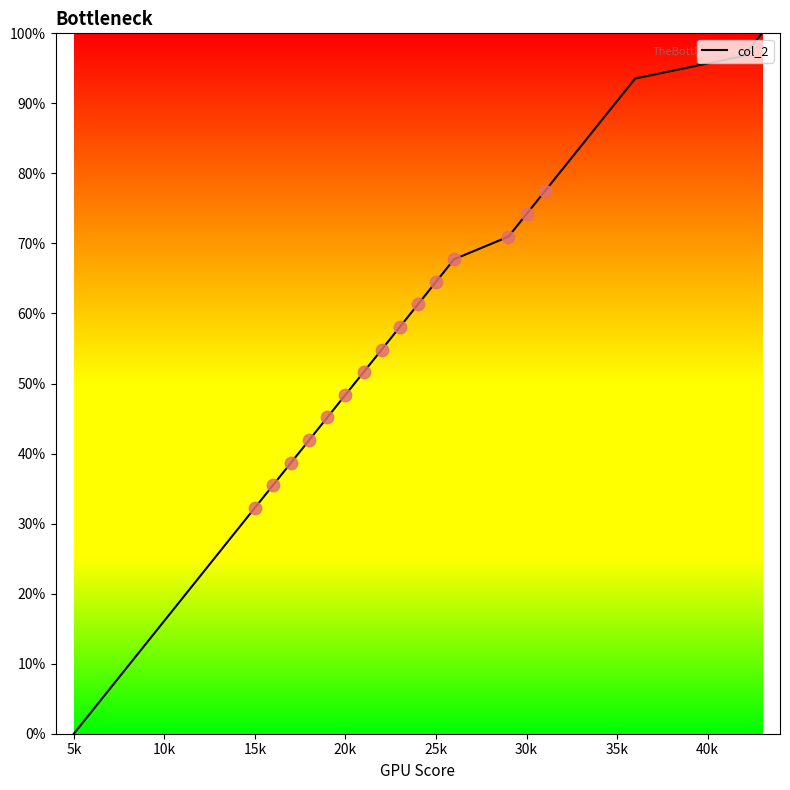

What is the greatest value displayed?

100.0